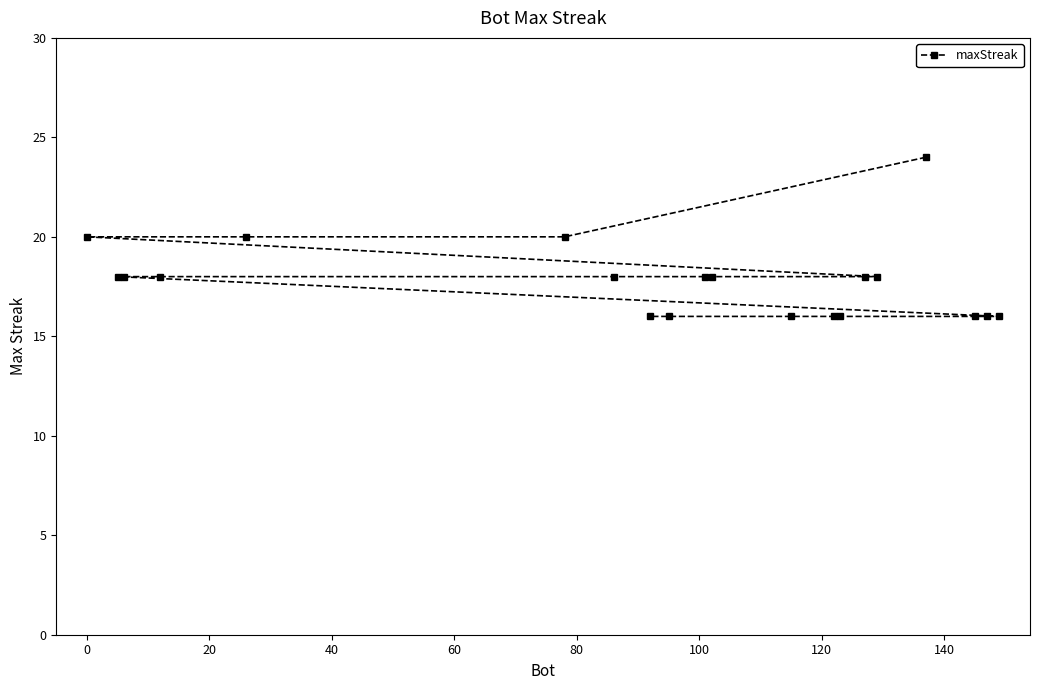

What is the difference between the second highest and minimum values?

4